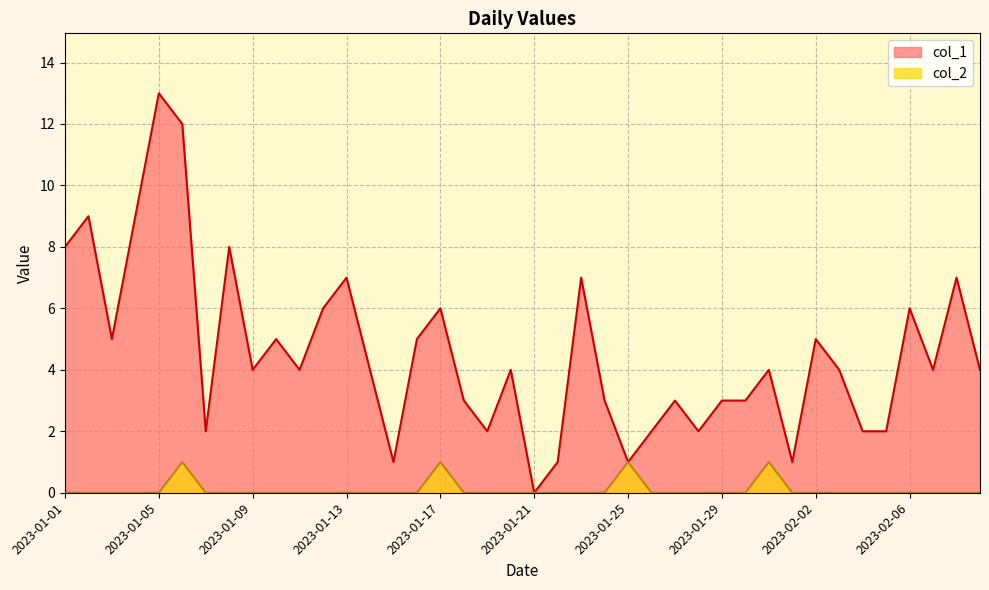

Which series has the largest total across all categories?

col_1